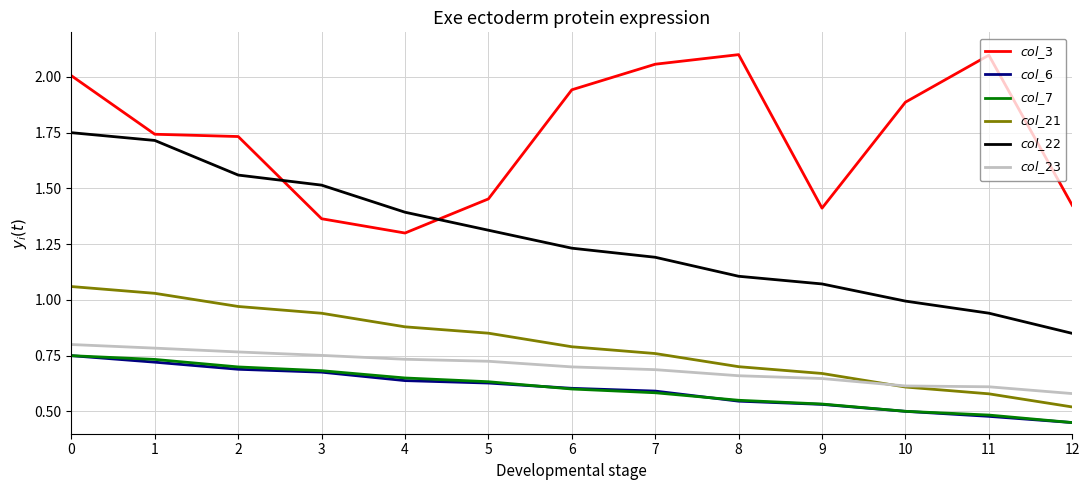

What is the spread (max minus min) of values at 0?

1.3